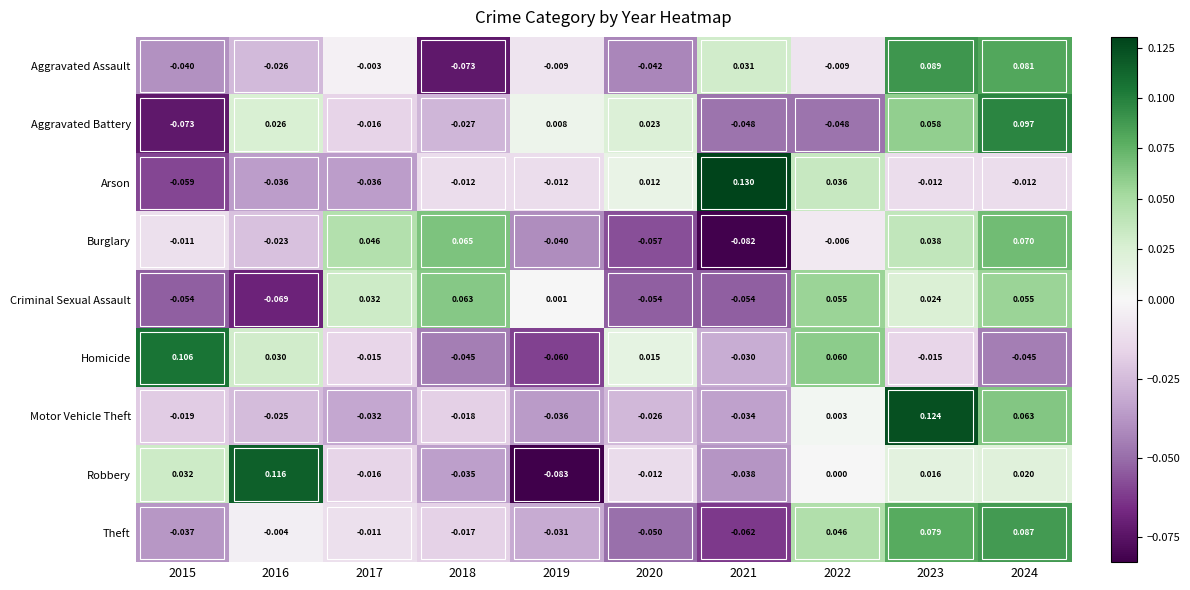

List the series in order of their peak value, lowest first.

Criminal Sexual Assault, Burglary, Theft, Aggravated Assault, Aggravated Battery, Homicide, Robbery, Motor Vehicle Theft, Arson